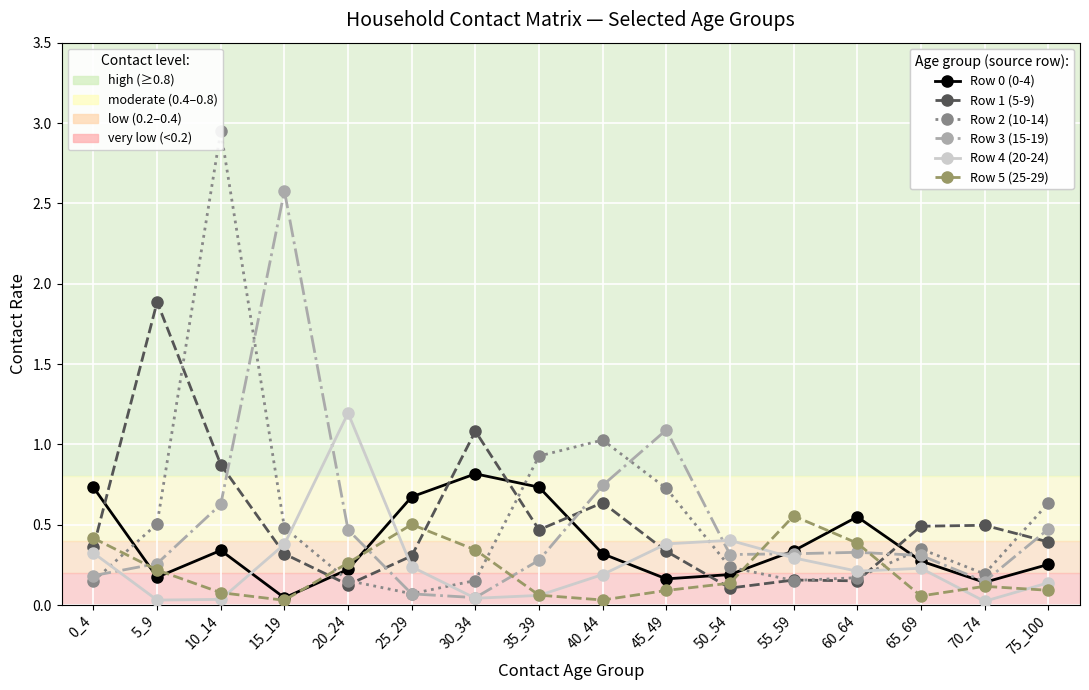

After their last crossing, which series has the higher values: Row 3 (15-19) or Row 1 (5-9)?

Row 3 (15-19)